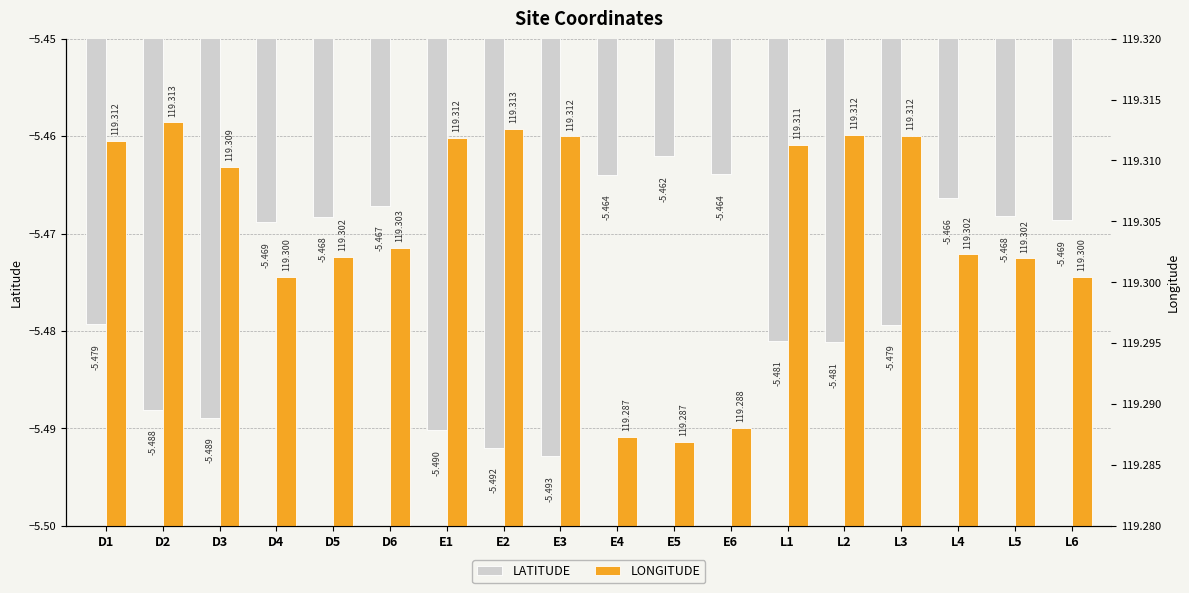

Are the bars horizontal?

No